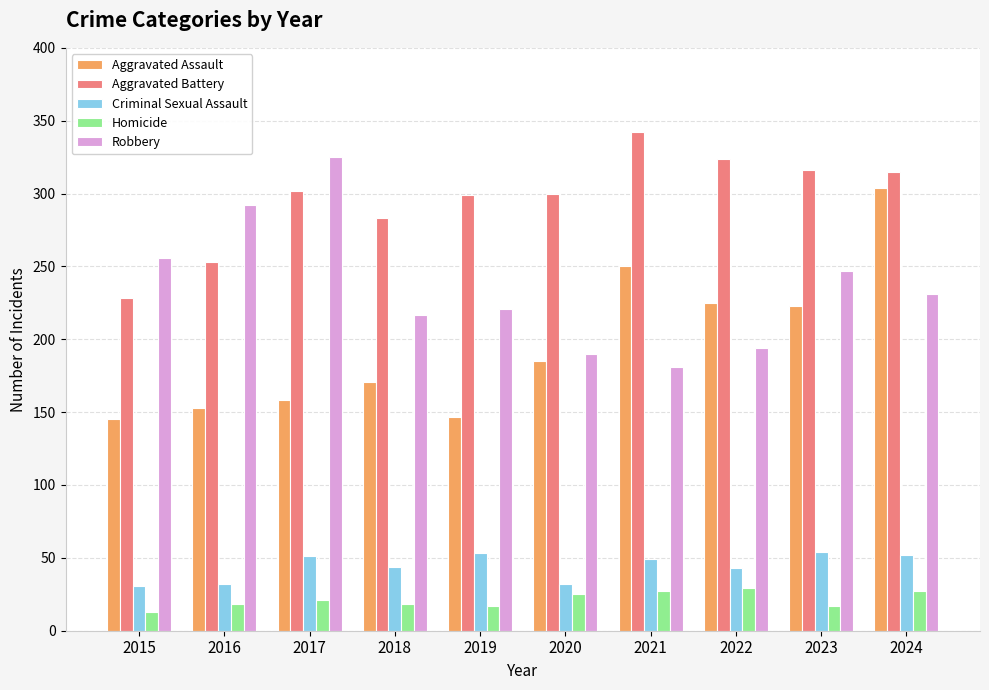

At which category is the sum across all series the highest?

2024